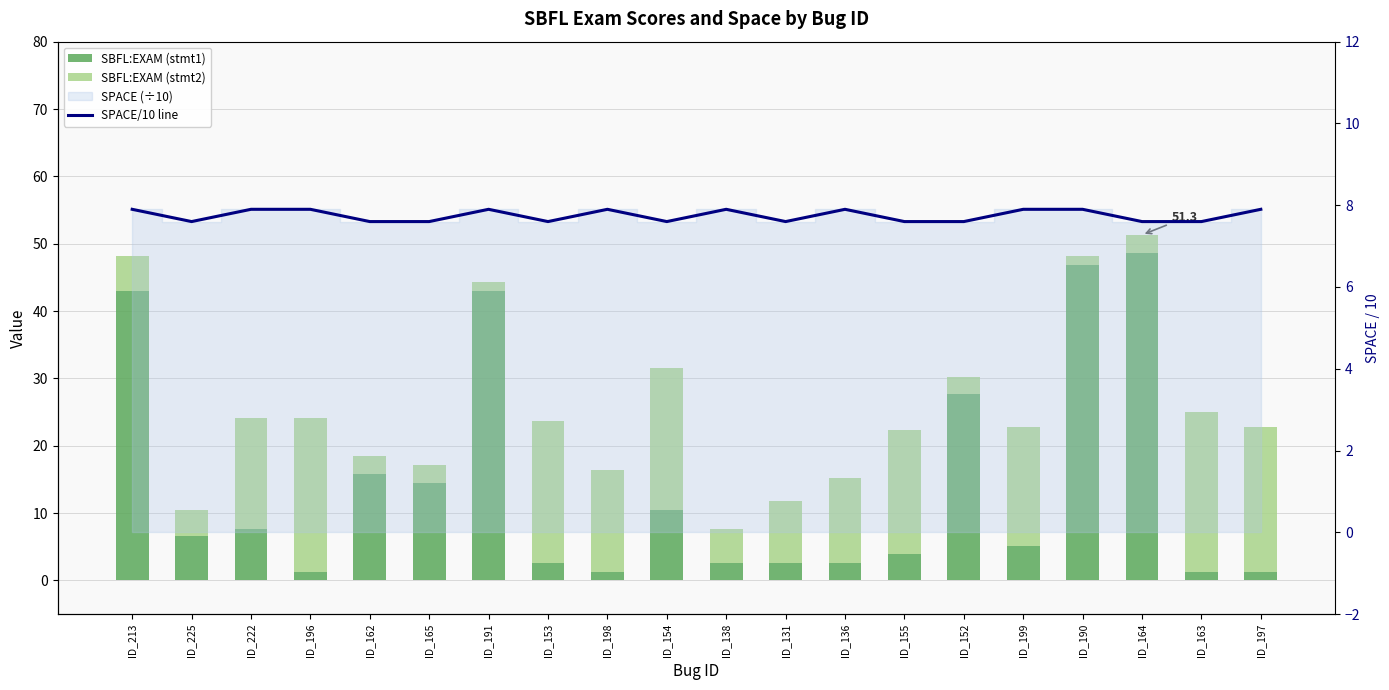

Reading left to right, list all the values displayed in this chart.

SBFL:EXAM (stmt1): ID_213=43.0	ID_225=6.6	ID_222=7.6	ID_196=1.3	ID_162=15.8	ID_165=14.5	ID_191=43.0	ID_153=2.6	ID_198=1.3	ID_154=10.5	ID_138=2.5	ID_131=2.6	ID_136=2.5	ID_155=4.0	ID_152=27.6	ID_199=5.1	ID_190=46.8	ID_164=48.7	ID_163=1.3	ID_197=1.3
SBFL:EXAM (stmt2): ID_213=5.1	ID_225=4.0	ID_222=16.5	ID_196=22.8	ID_162=2.6	ID_165=2.6	ID_191=1.3	ID_153=21.1	ID_198=15.2	ID_154=21.1	ID_138=5.1	ID_131=9.2	ID_136=12.7	ID_155=18.4	ID_152=2.6	ID_199=17.7	ID_190=1.3	ID_164=2.6	ID_163=23.7	ID_197=21.5
SPACE/10 line: ID_213=7.9	ID_225=7.6	ID_222=7.9	ID_196=7.9	ID_162=7.6	ID_165=7.6	ID_191=7.9	ID_153=7.6	ID_198=7.9	ID_154=7.6	ID_138=7.9	ID_131=7.6	ID_136=7.9	ID_155=7.6	ID_152=7.6	ID_199=7.9	ID_190=7.9	ID_164=7.6	ID_163=7.6	ID_197=7.9